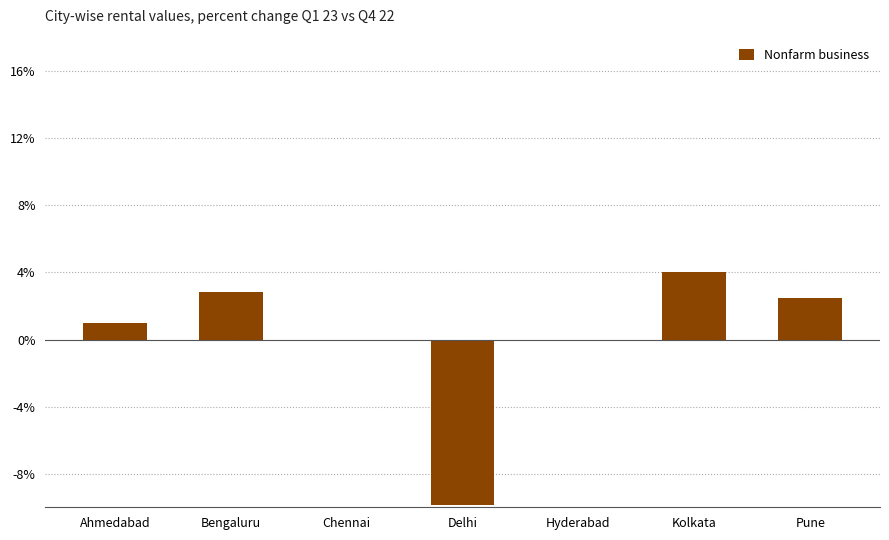

True or false: the data shows -9.8 at Delhi.

True